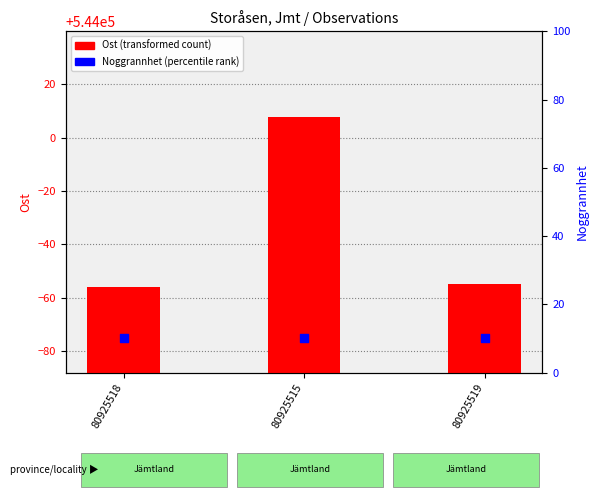

Which series reaches the maximum Y coordinate?

Ost (transformed count)